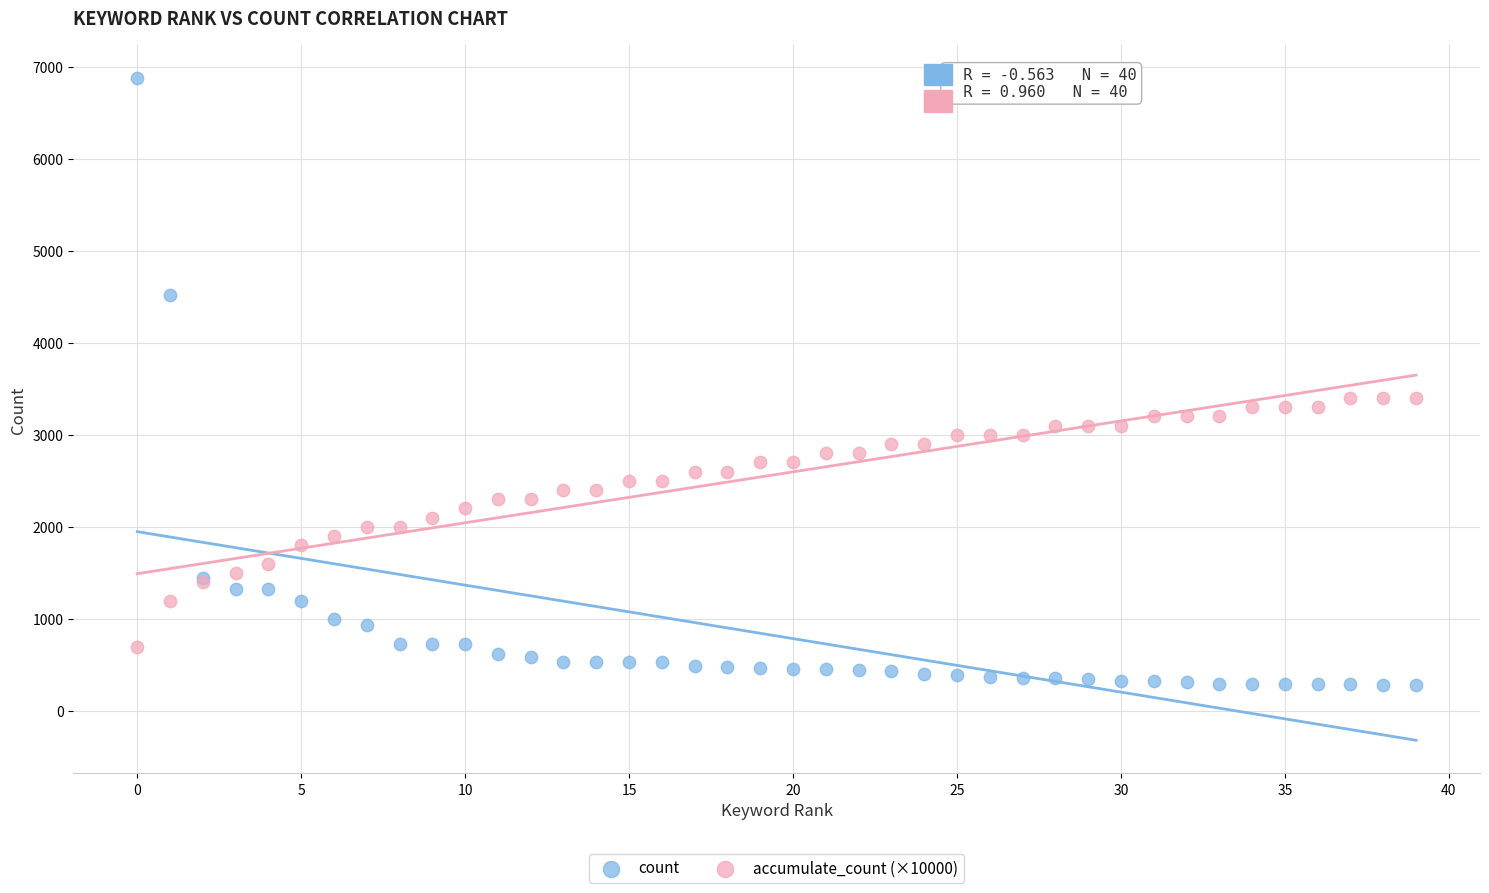

Which series contains the lowest Y value?

count